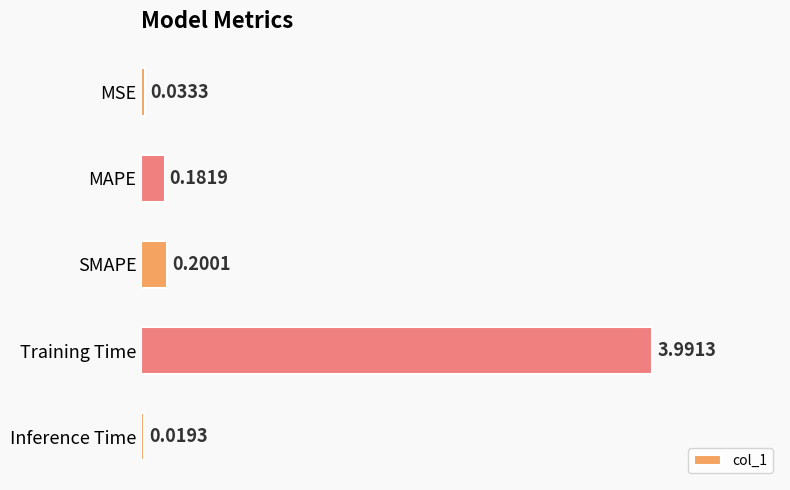

What is the difference between the maximum and second lowest values?

4.0